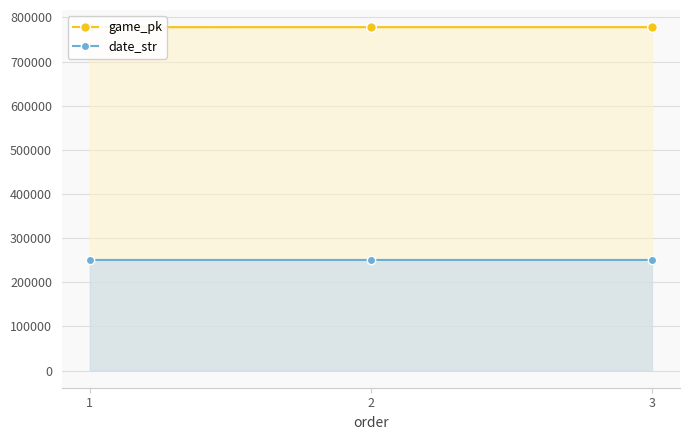

What is the smallest value displayed?

250526